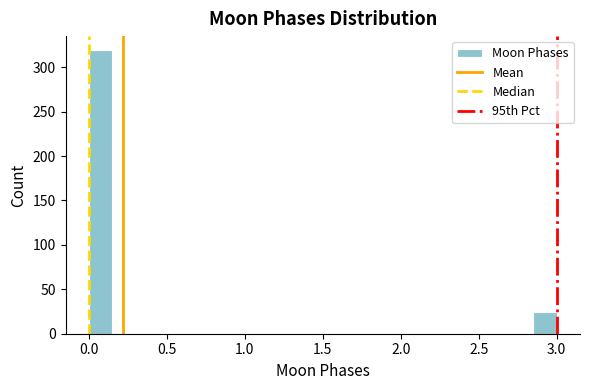

Read against the x-axis, roughly where is the centre of the tallest bar?

0.10